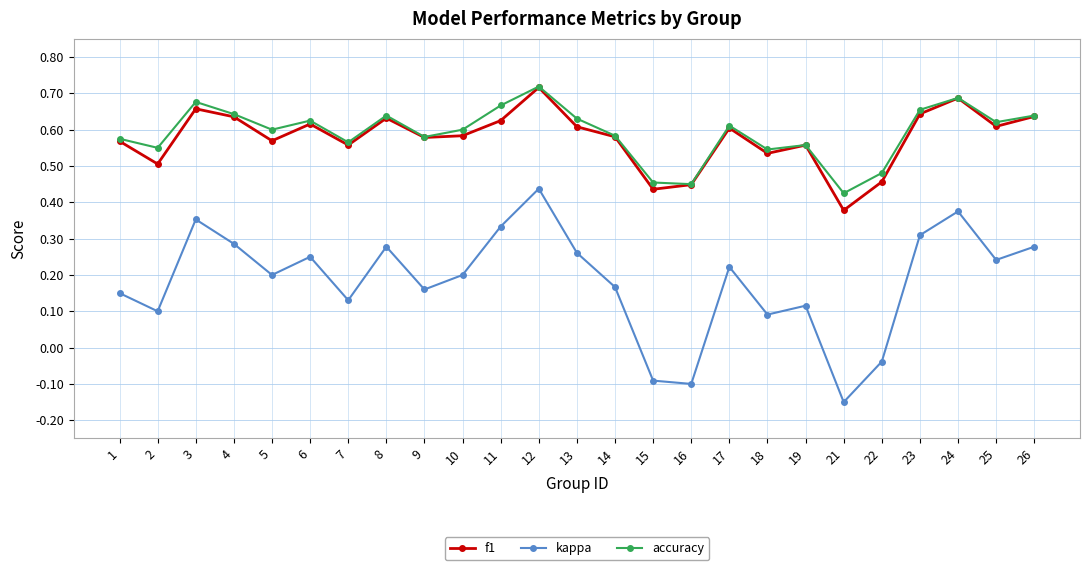

Which series changed the most between 15 and 22?

kappa